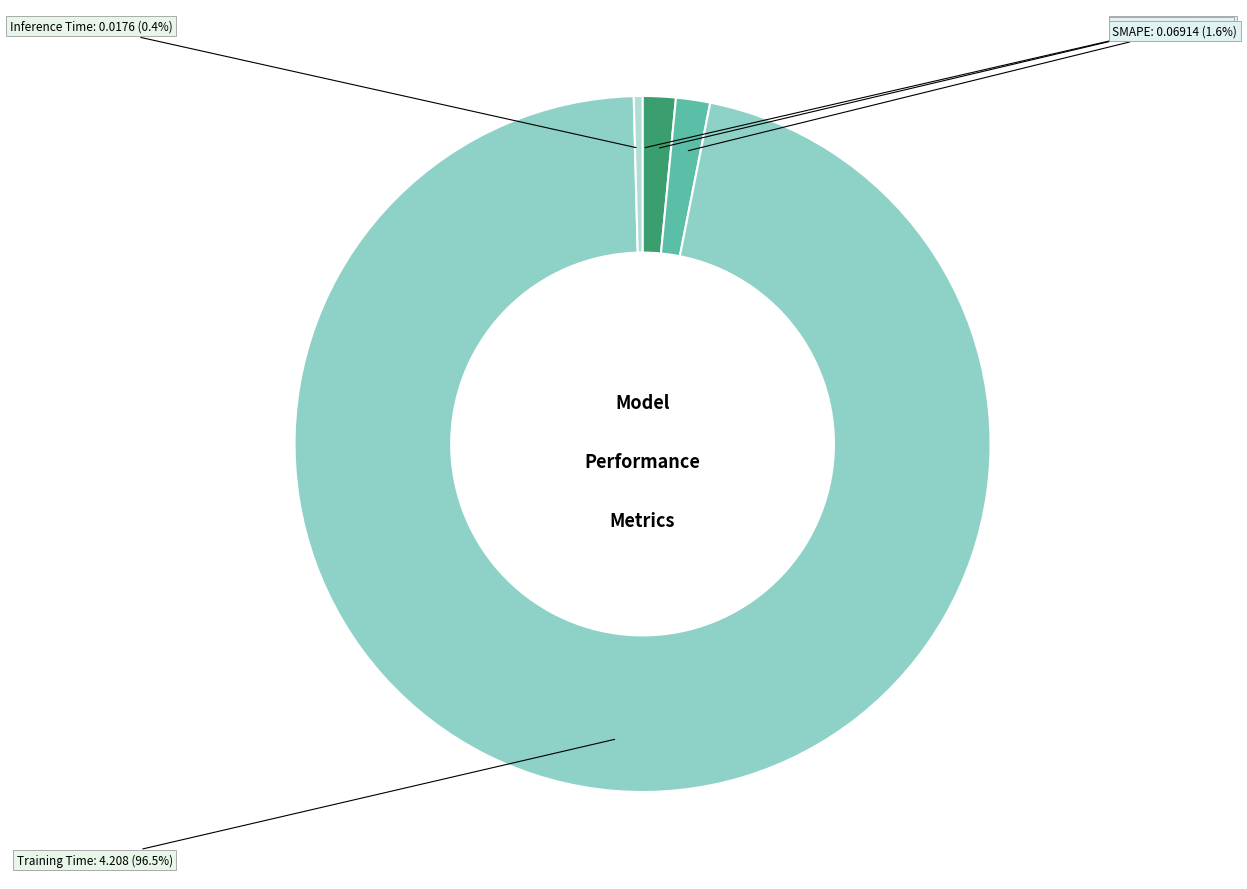

Is there any slice that represents more than half of the pie?

Yes